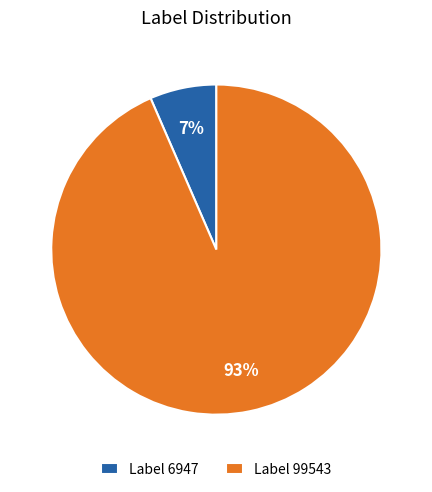

Is there a majority slice in this chart?

Yes